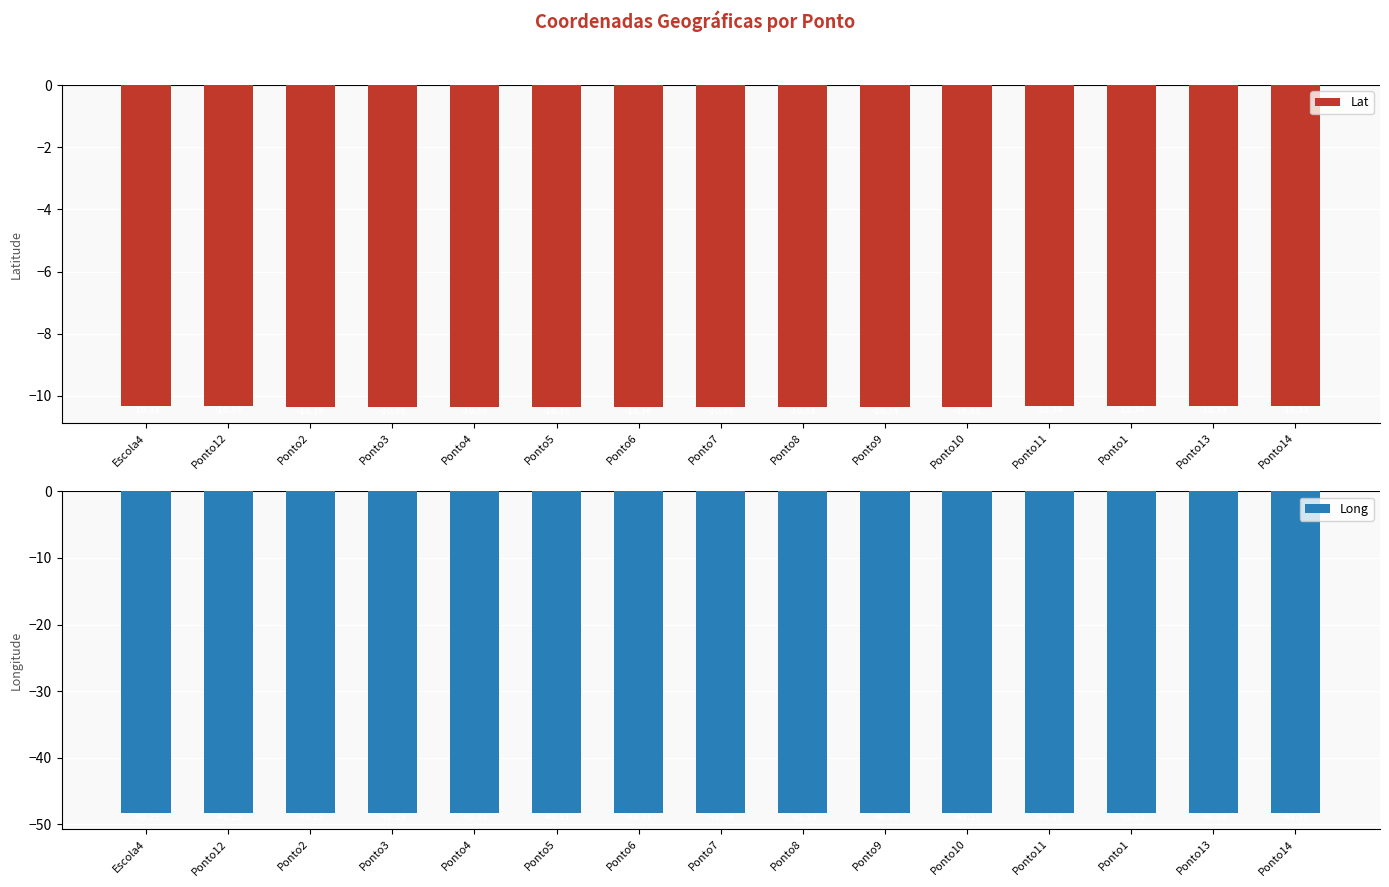

Read the Lat value at Ponto14.

-10.3